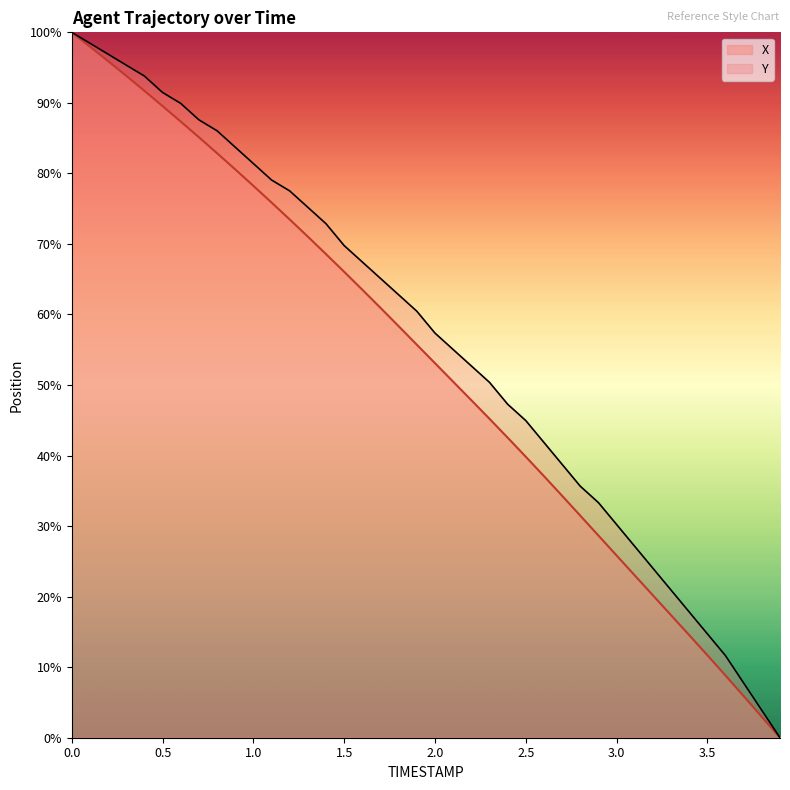

Reading left to right, list all the values displayed in this chart.

X: 100.0	98.0	95.9	93.8	91.7	89.5	87.4	85.1	82.9	80.6	78.2	75.9	73.5	71.0	68.6	66.1	63.5	60.9	58.3	55.7	53.1	50.5	47.9	45.2	42.5	39.8	37.1	34.3	31.5	28.7	25.8	23.0	20.2	17.4	14.5	11.7	8.8	5.9	3.0	0.0
Y: 100.0	98.4	96.9	95.3	93.8	91.5	89.9	87.6	86.0	83.7	81.4	79.1	77.5	75.2	72.9	69.8	67.4	65.1	62.8	60.5	57.4	55.0	52.7	50.4	47.3	45.0	41.9	38.8	35.7	33.3	30.2	27.1	24.0	20.9	17.8	14.7	11.6	7.8	3.9	0.0